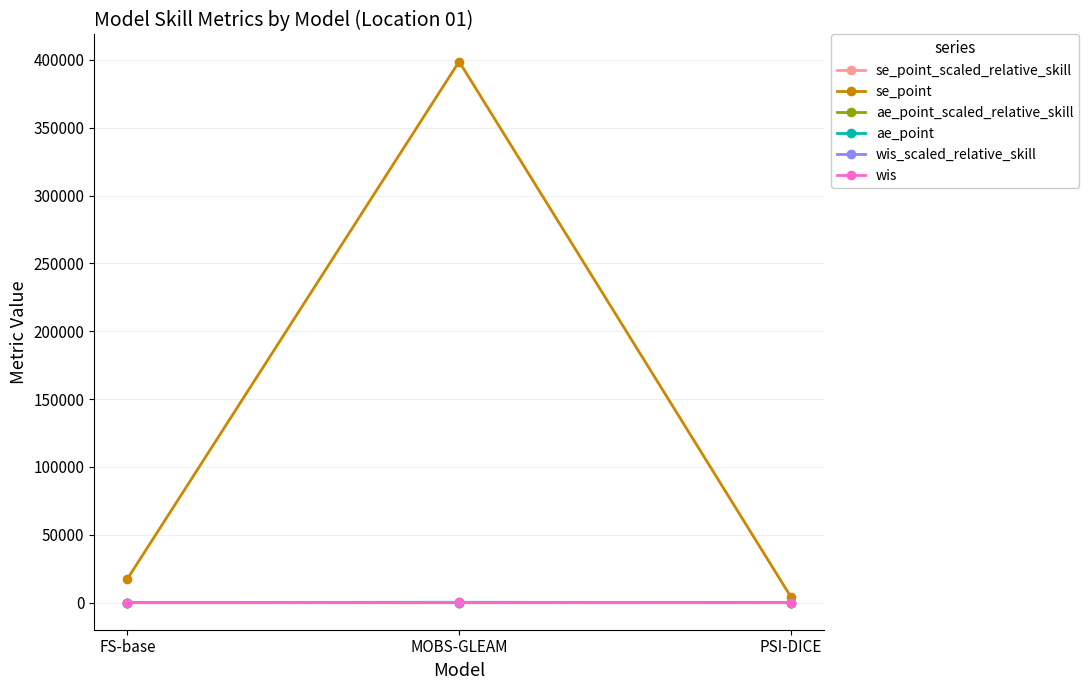

The value of wis_scaled_relative_skill at PSI-DICE is 0.4. True or false?

True